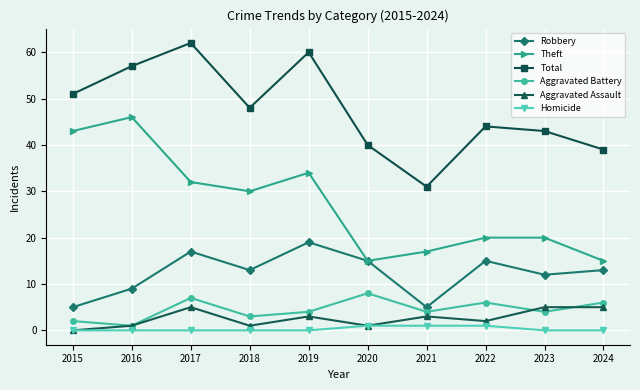

What is the difference between the maximum and minimum values in the Aggravated Battery series?

7